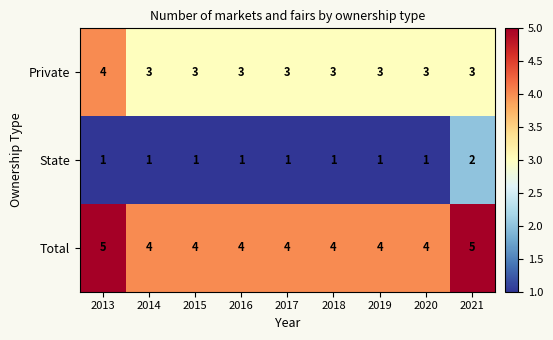

Is the value of Total at 2019 greater than the value of Private at 2016?

Yes